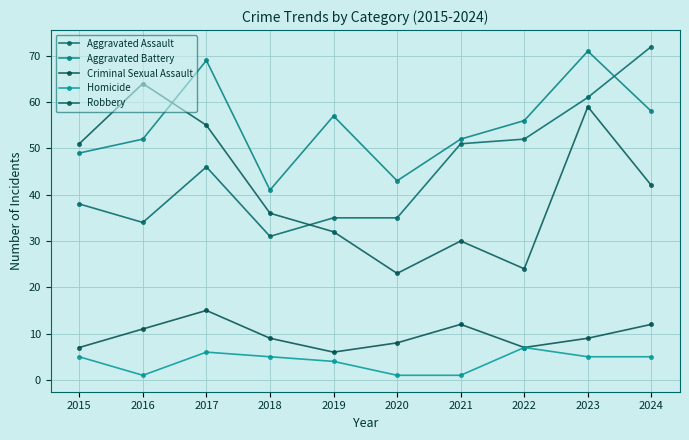

Reading right to left, transcribe all the data shown in this chart.

Aggravated Assault: 2024=72	2023=61	2022=52	2021=51	2020=35	2019=35	2018=31	2017=46	2016=34	2015=38
Aggravated Battery: 2024=58	2023=71	2022=56	2021=52	2020=43	2019=57	2018=41	2017=69	2016=52	2015=49
Criminal Sexual Assault: 2024=12	2023=9	2022=7	2021=12	2020=8	2019=6	2018=9	2017=15	2016=11	2015=7
Homicide: 2024=5	2023=5	2022=7	2021=1	2020=1	2019=4	2018=5	2017=6	2016=1	2015=5
Robbery: 2024=42	2023=59	2022=24	2021=30	2020=23	2019=32	2018=36	2017=55	2016=64	2015=51